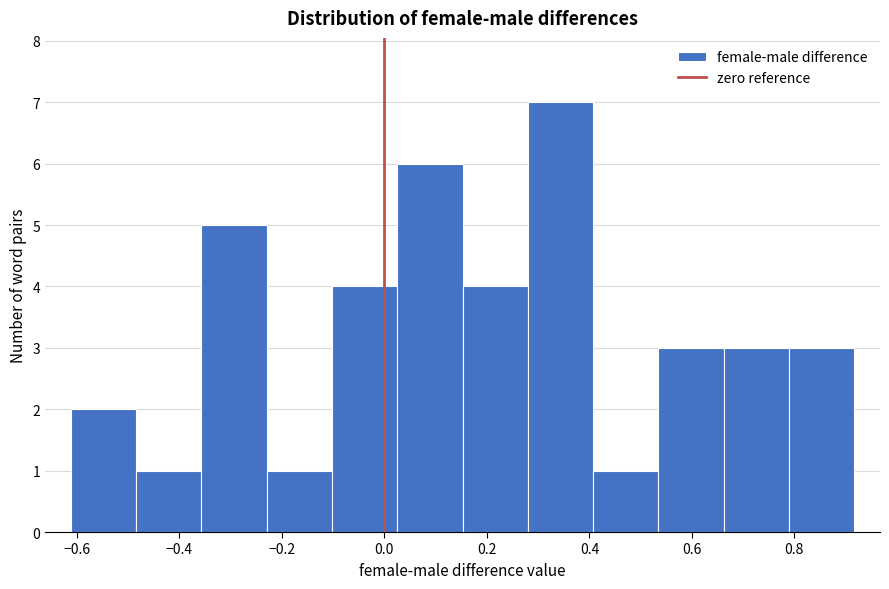

Reading left to right, transcribe this chart: for each bar, give the range it covers on the x-axis and its height. Neither the bar edges nor the heights are printed on the chart, so give them approximately, as read against the axes.

-0.62 to -0.48: 2
-0.48 to -0.36: 1
-0.36 to -0.22: 5
-0.22 to -0.10: 1
-0.10 to 0.02: 4
0.02 to 0.16: 6
0.16 to 0.28: 4
0.28 to 0.40: 7
0.40 to 0.54: 1
0.54 to 0.66: 3
0.66 to 0.78: 3
0.78 to 0.92: 3